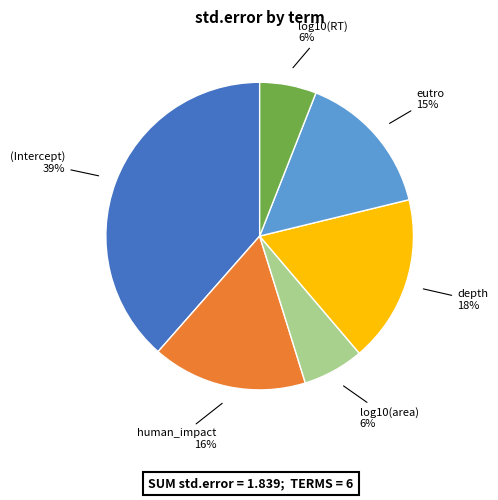

To the nearest percent, what is the average slice percentage?

17%